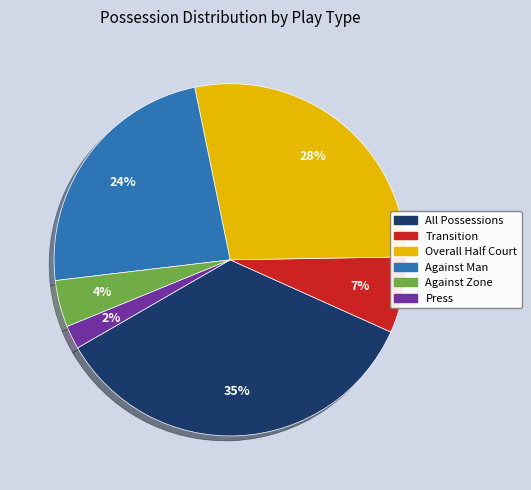

The Overall Half Court slice represents 28% of the pie. True or false?

True